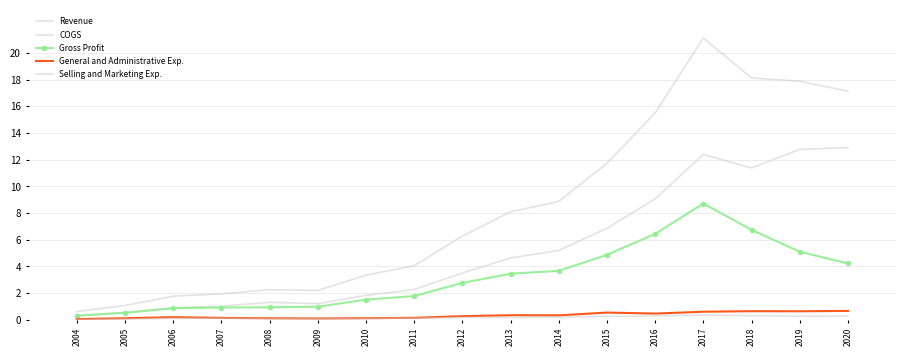

Is it true that Gross Profit equals 527734000 at 2005?

True